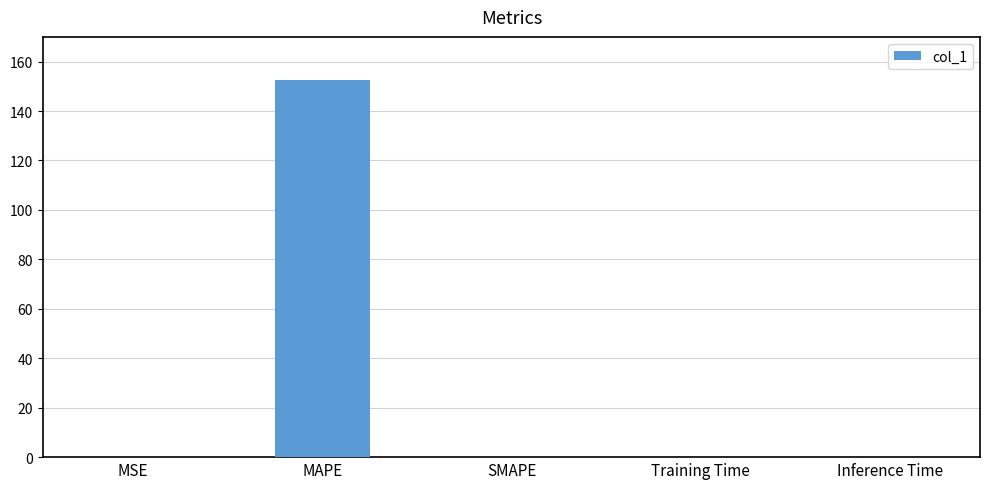

The value at MAPE is 152.7. True or false?

True